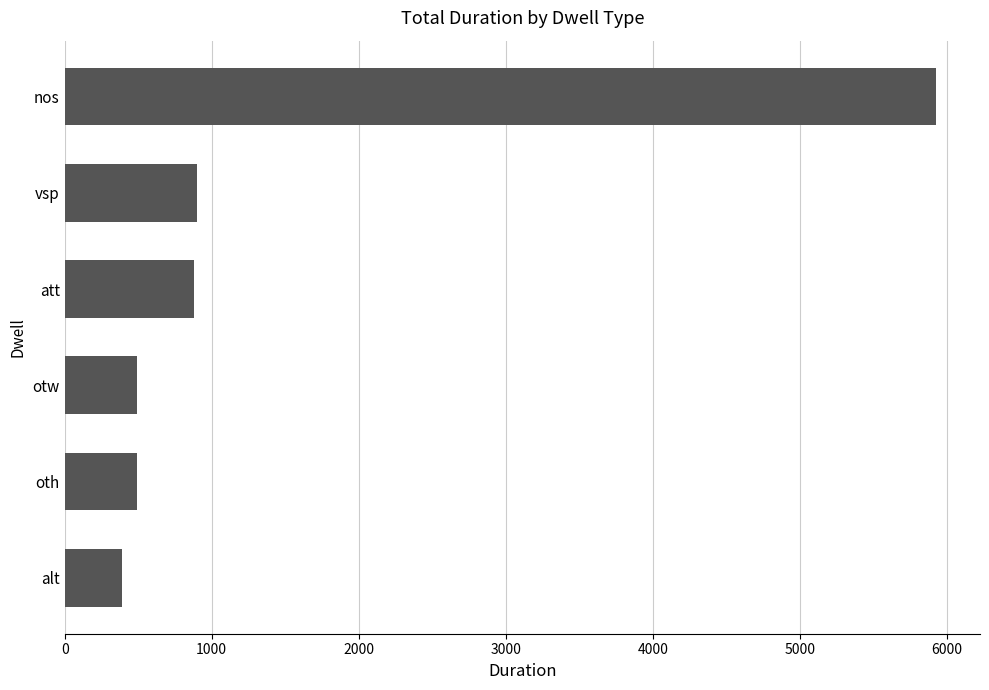

What is the approximate value at alt, to the nearest 100?

400